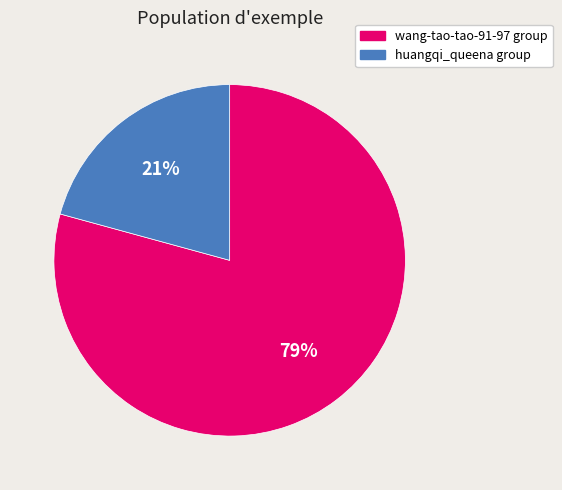

How many segments does this pie chart have?

2